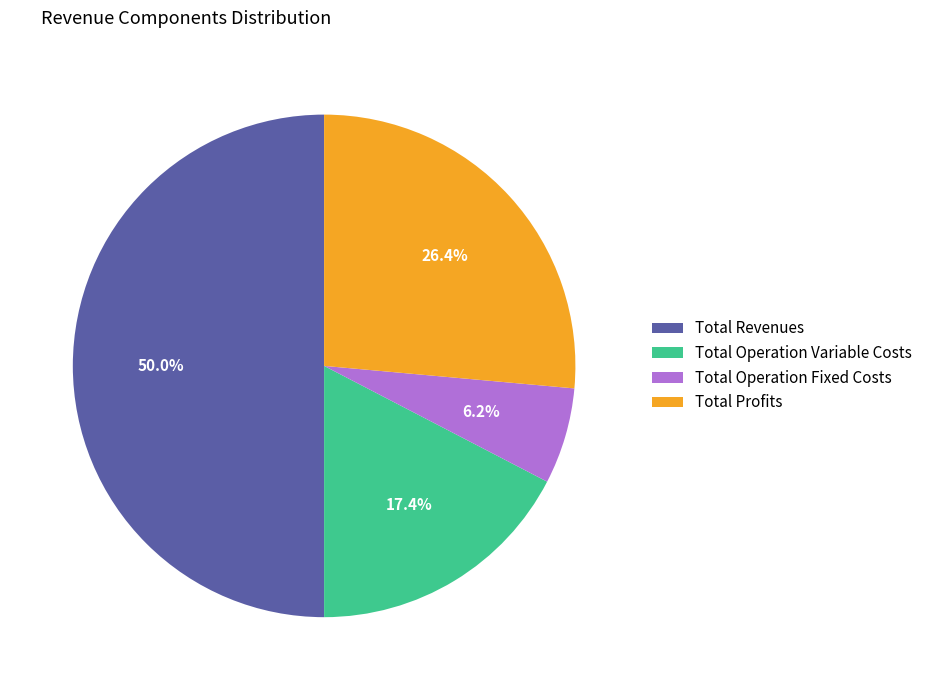

Which slice is the largest?

Total Revenues